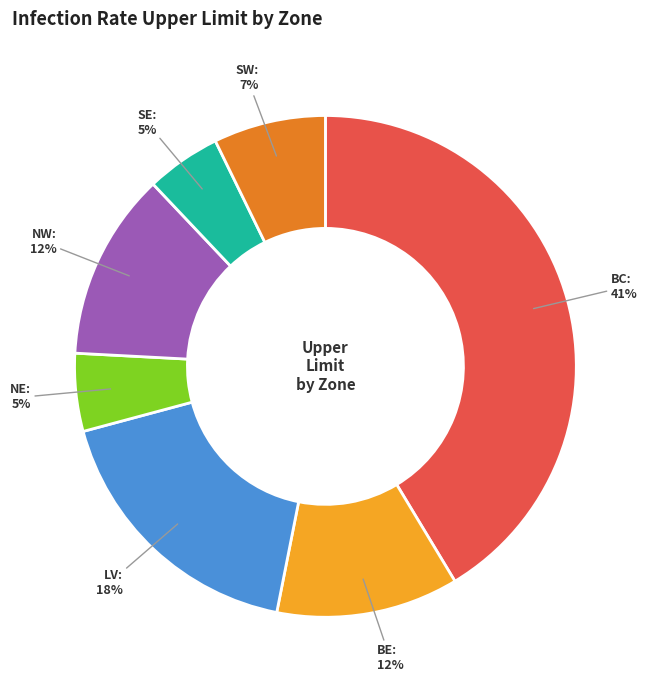

Count the number of slices in the pie.

7